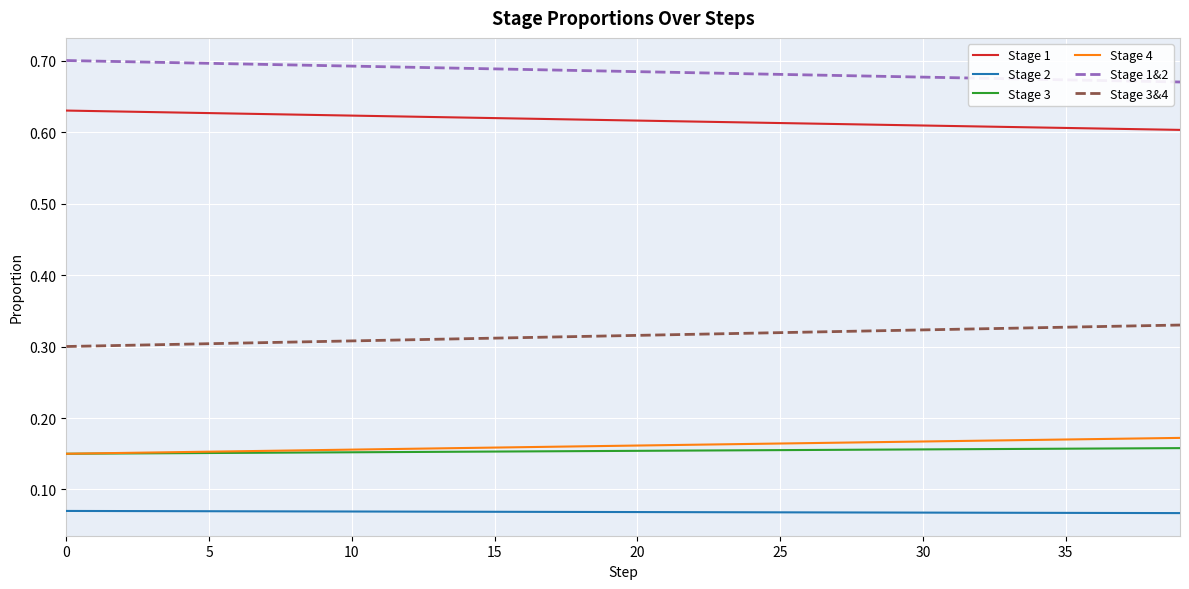

At how many categories does at least one series exceed 0?

40